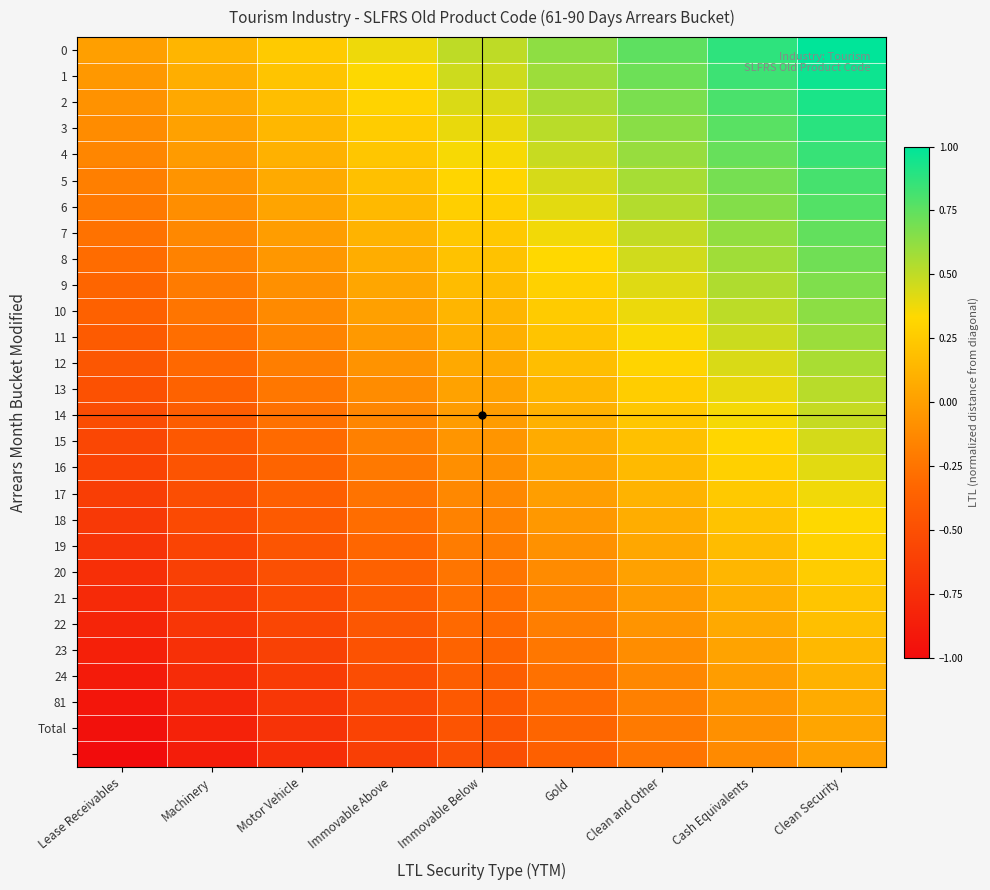

At how many categories does at least one series exceed 0?

8